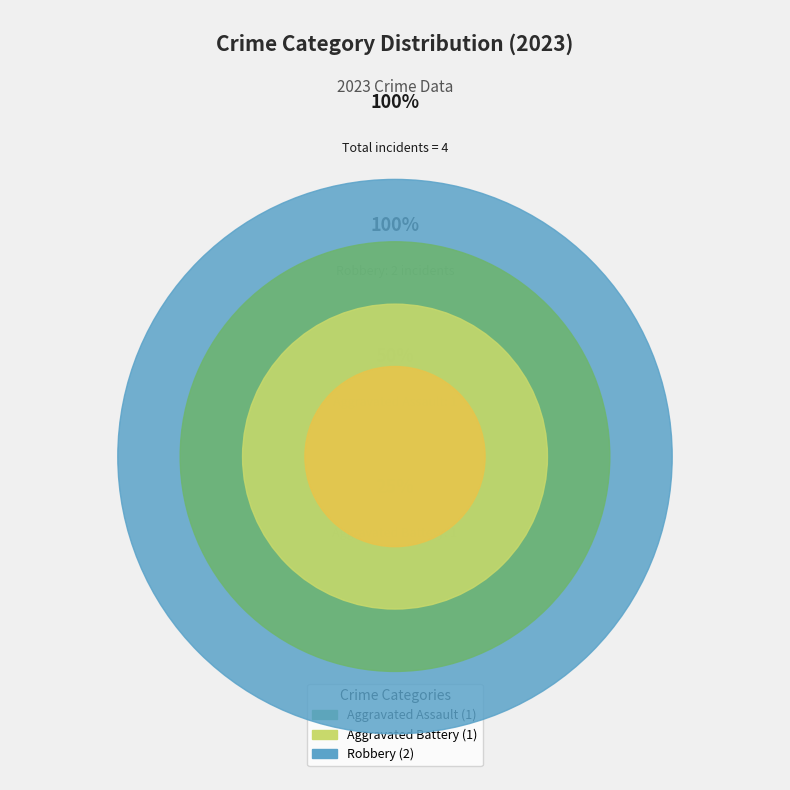

Does Aggravated Assault represent more than half of the total?

No